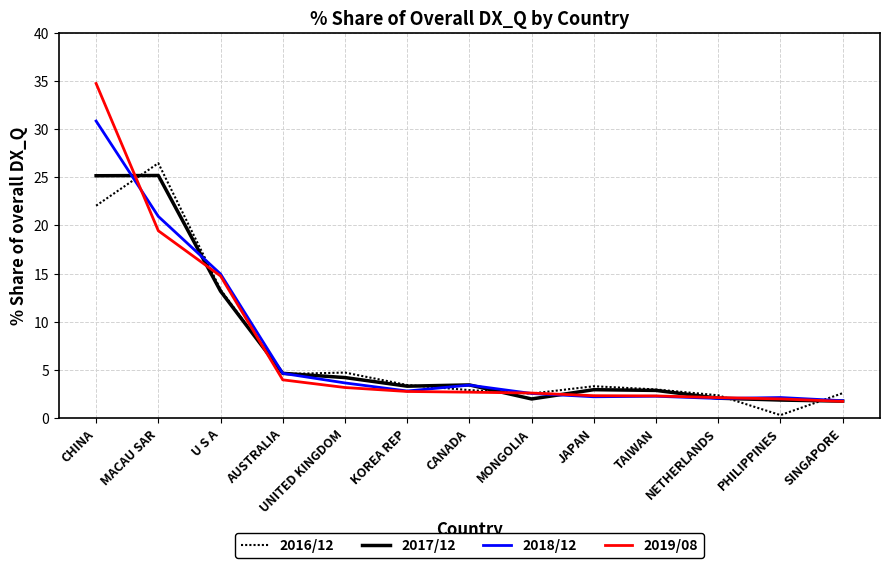

Where is 2019/08 nearest to the value 18?

MACAU SAR